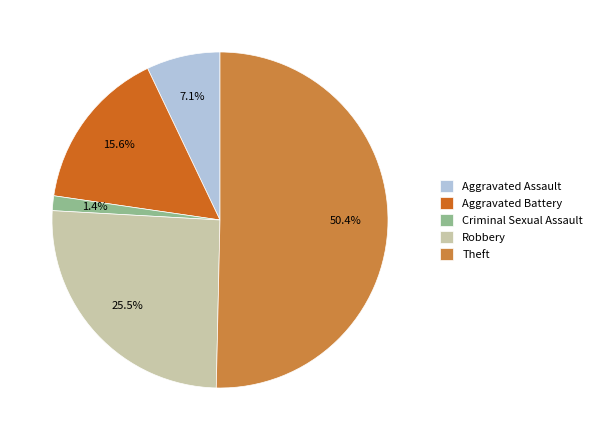

What is the largest slice in the pie chart?

Theft